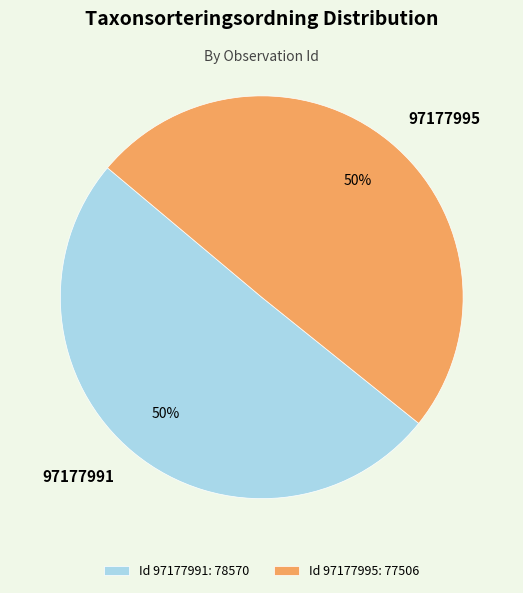

Is the sum of 97177991 and 97177995 greater than half?

Yes